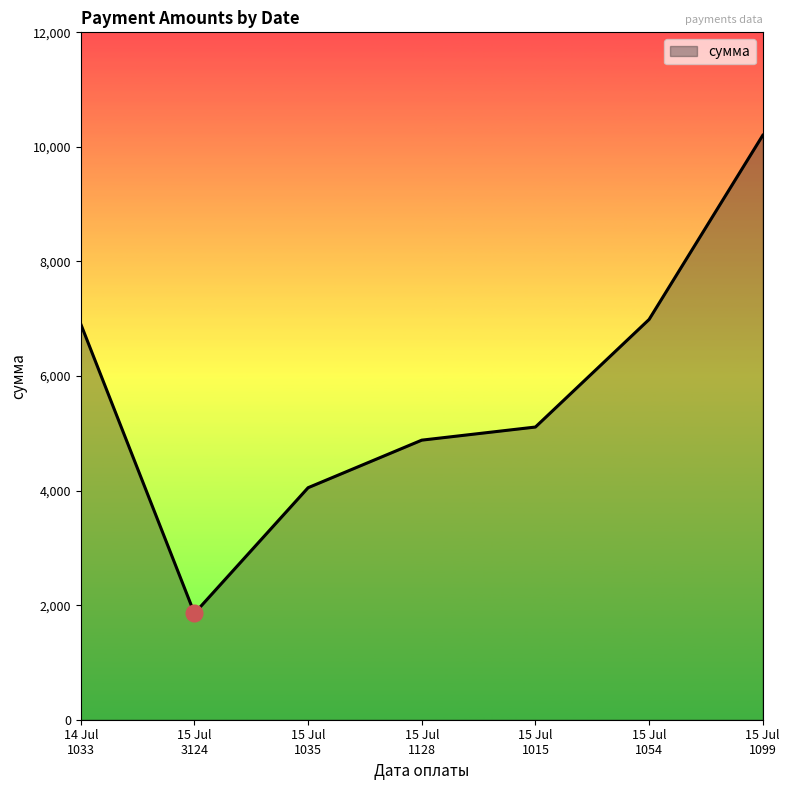

True or false: the data has more than 2 interior local peaks.

False